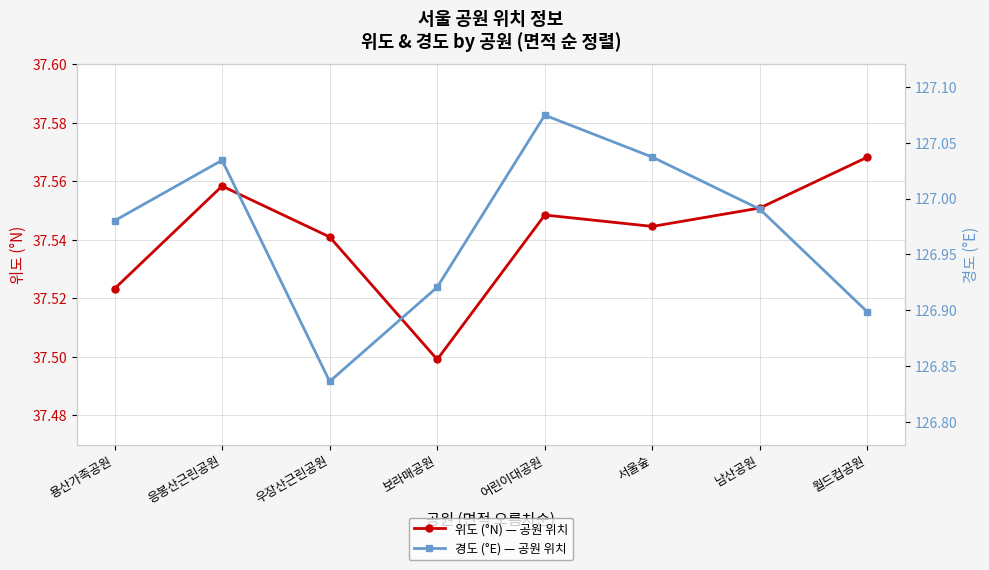

At which category does the chart reach its peak across all series?

어린이대공원